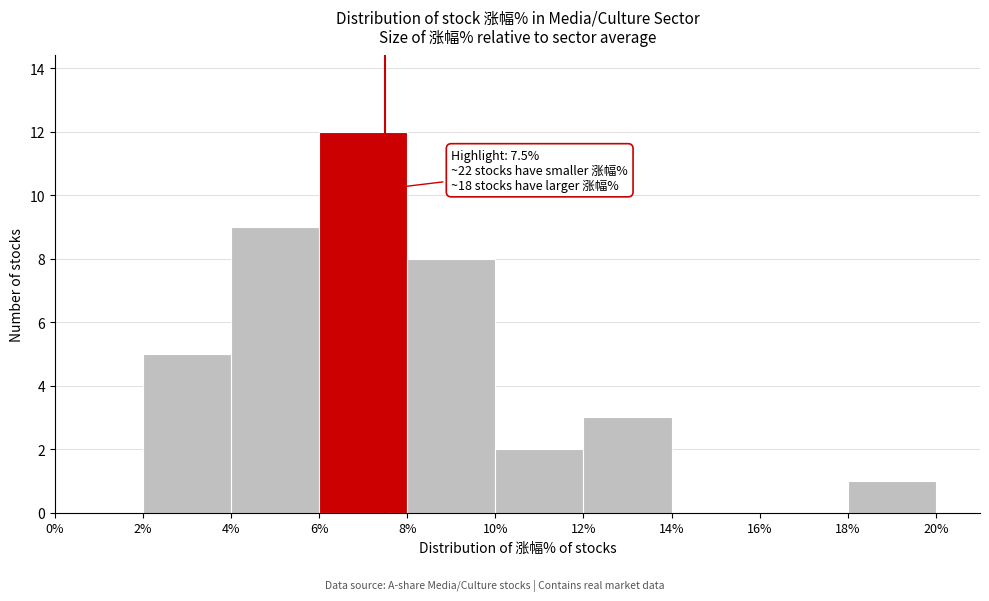

Over which range of the x-axis is the bar tallest?

6% to 8%